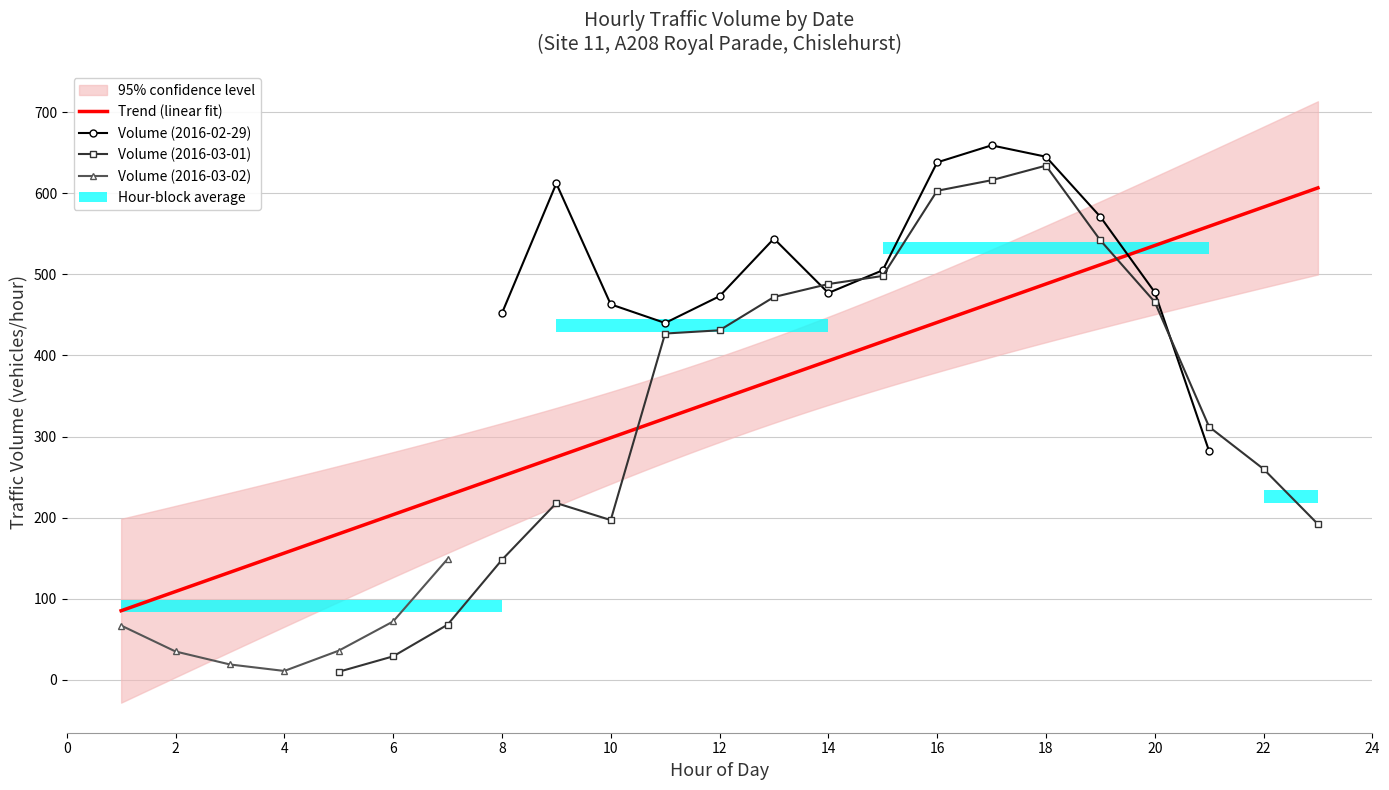

What position from the left is 19?

20